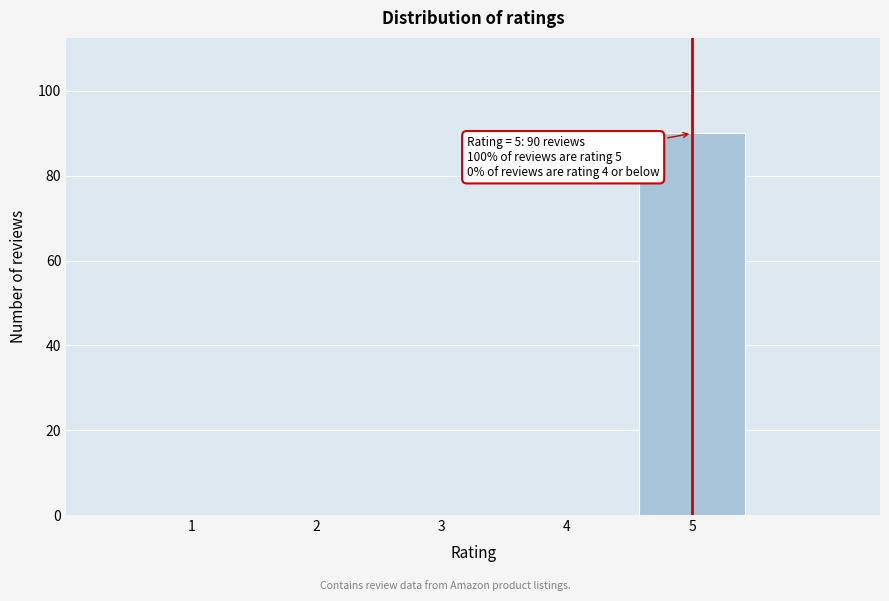

Reading left to right, extract all data points from this chart.

1=0	2=0	3=0	4=0	5=90